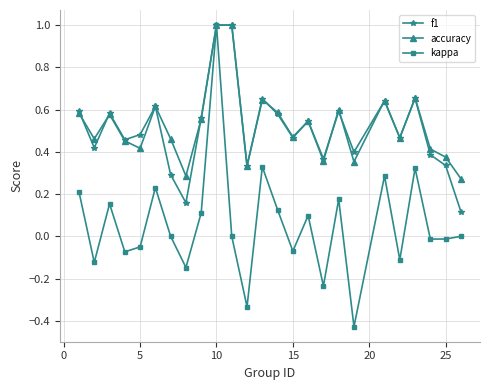

Which series has the largest range (max minus min)?

kappa